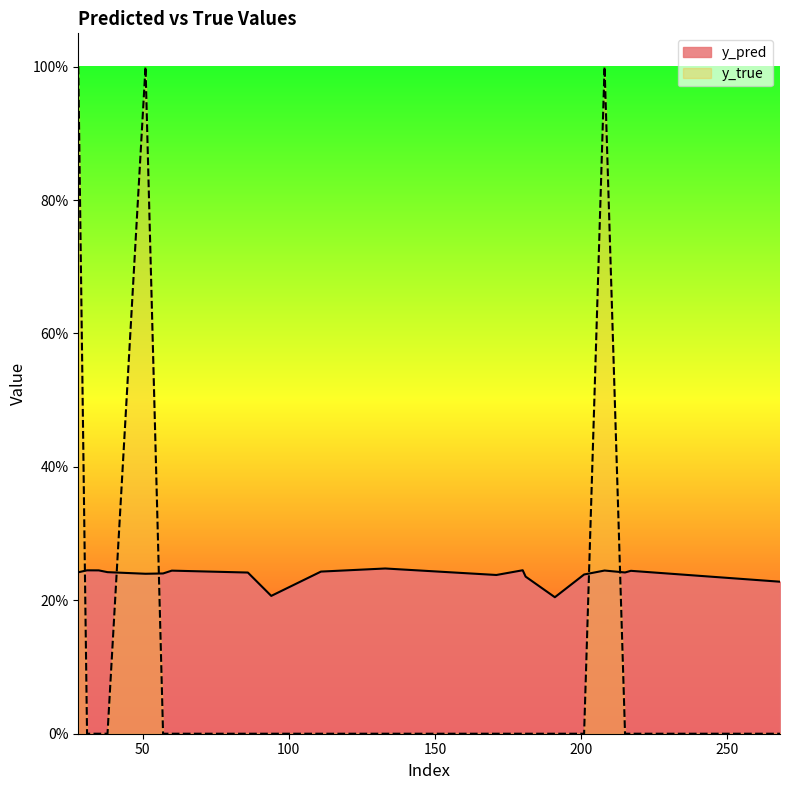

The value of y_pred at 201 is 0.3. True or false?

False